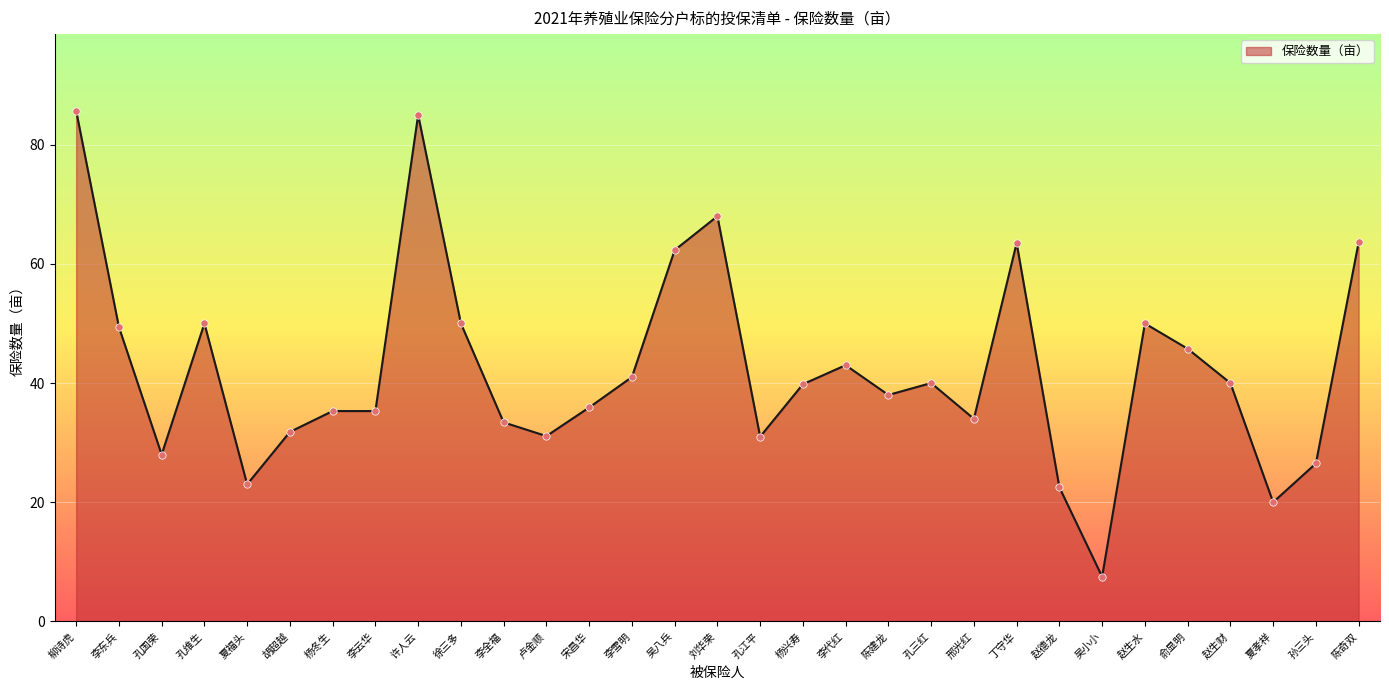

What is the change in value from 孔江平 to 陈建龙?

+7.0